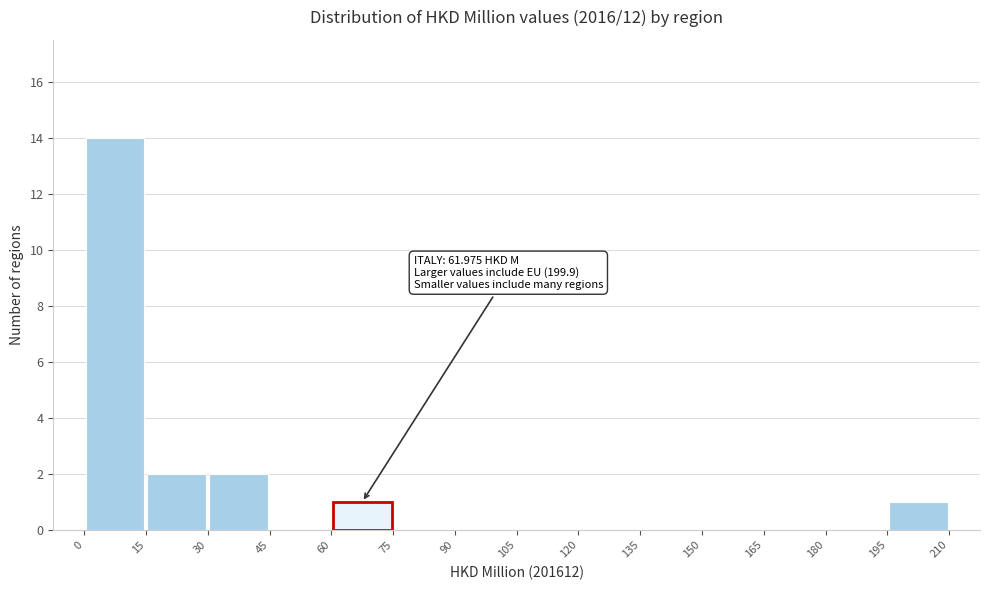

Which range on the x-axis has the tallest bar?

0 to 15